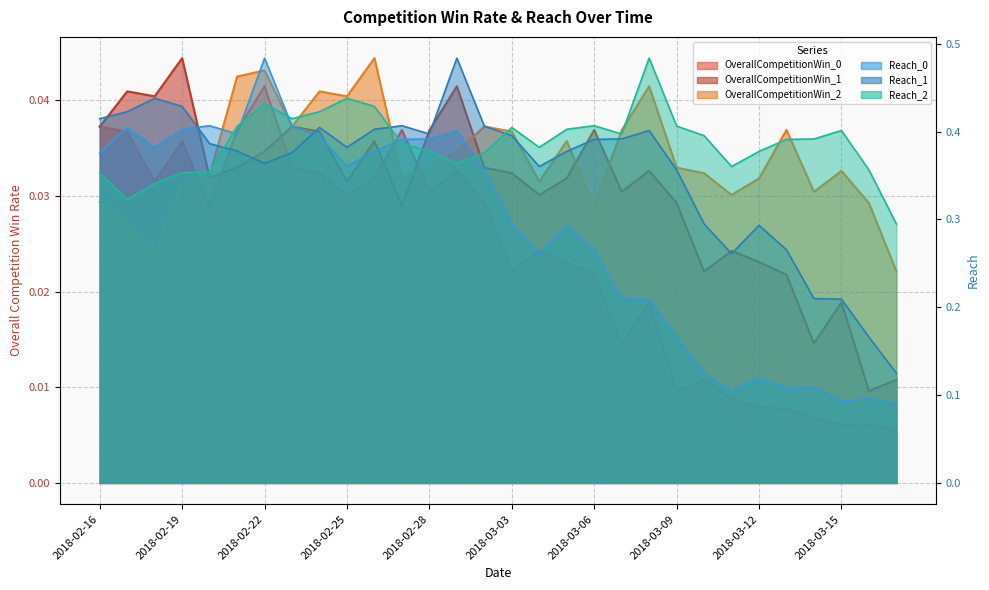

At 2018-02-21, list the series in order from smallest to largest.

OverallCompetitionWin_1, OverallCompetitionWin_0, OverallCompetitionWin_2, Reach_1, Reach_0, Reach_2